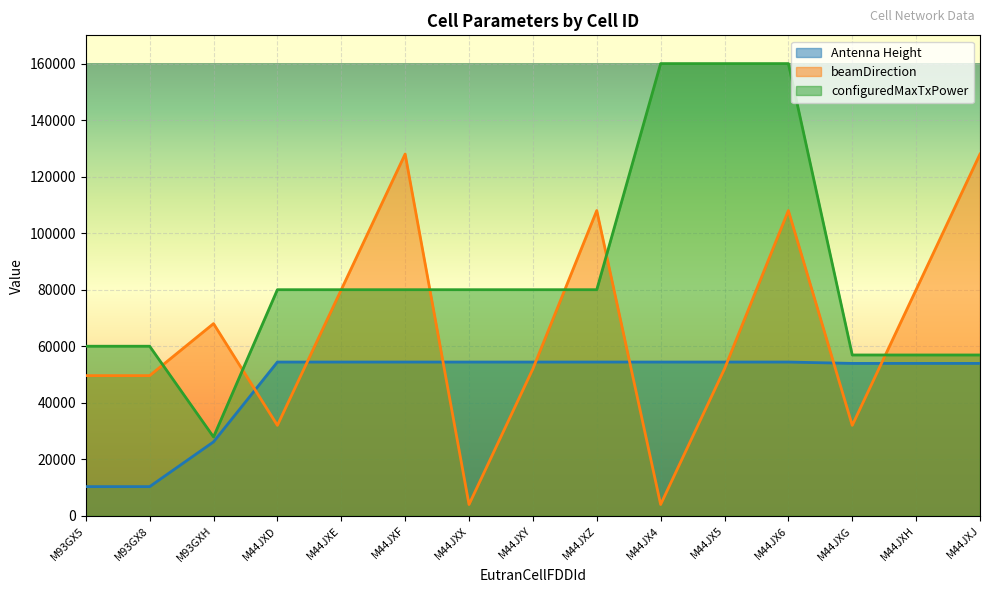

What is the spread (max minus min) of values at M44JXY?

28000.0